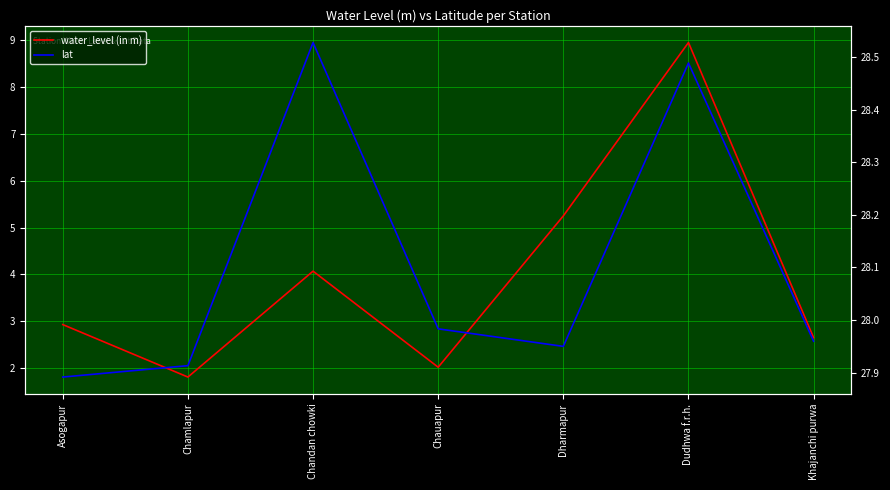

True or false: water_level (in m) and lat cross at least once.

False